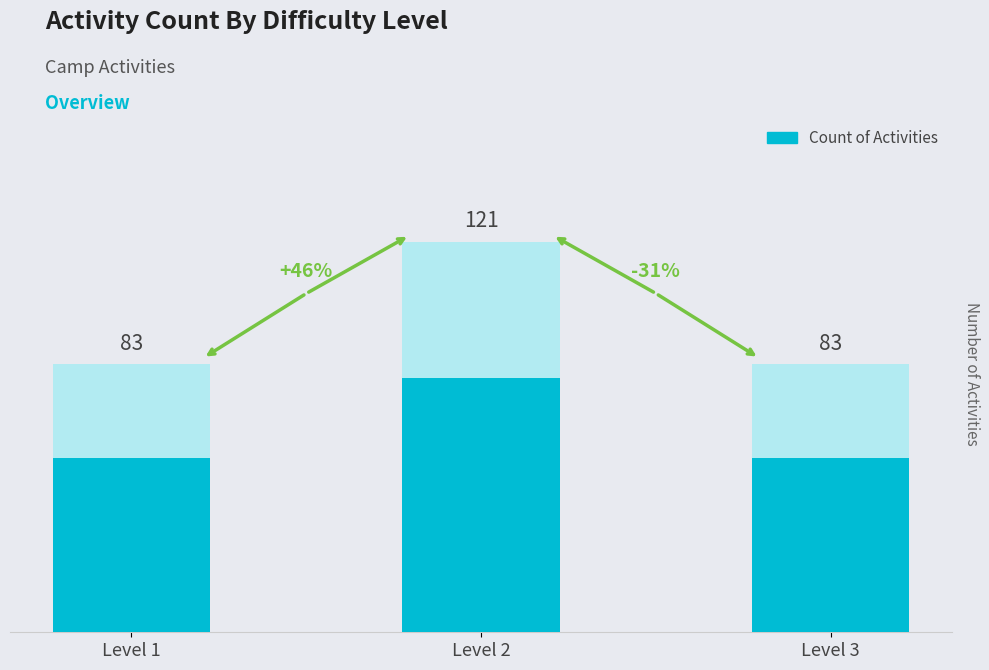

Does the chart contain stacked bars?

No